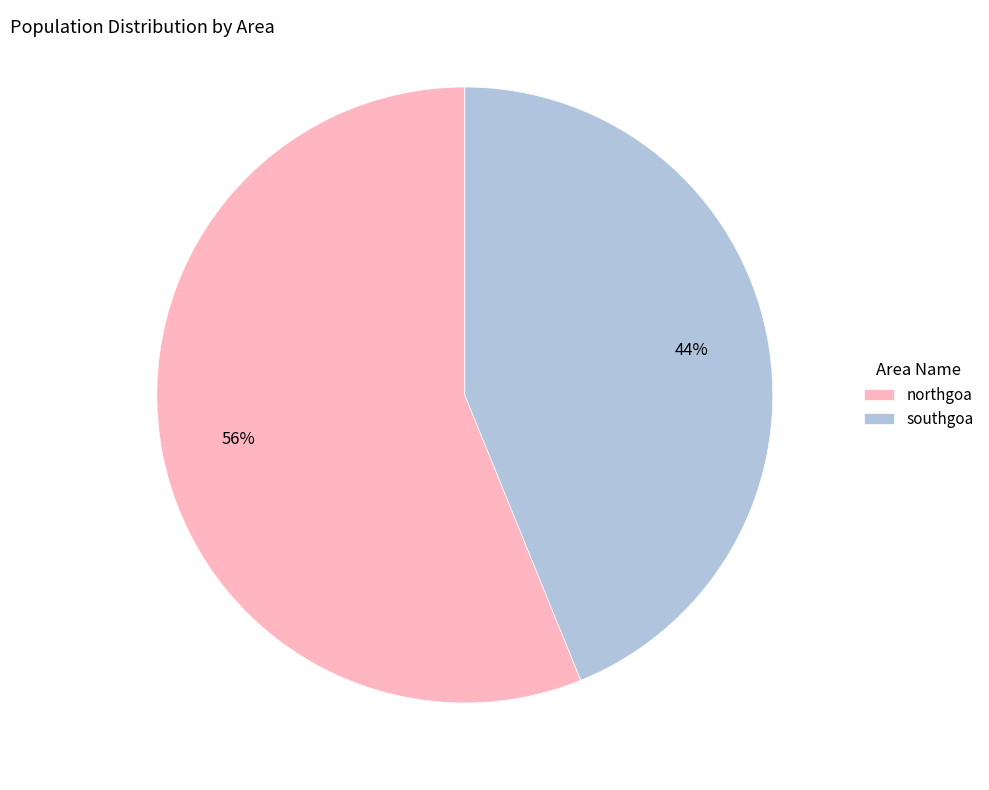

To the nearest percent, what is the difference between the southgoa and northgoa slice percentages?

12%